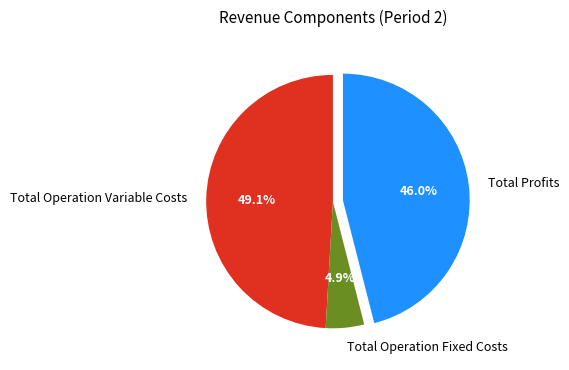

What is the smallest slice in the pie chart?

Total Operation Fixed Costs